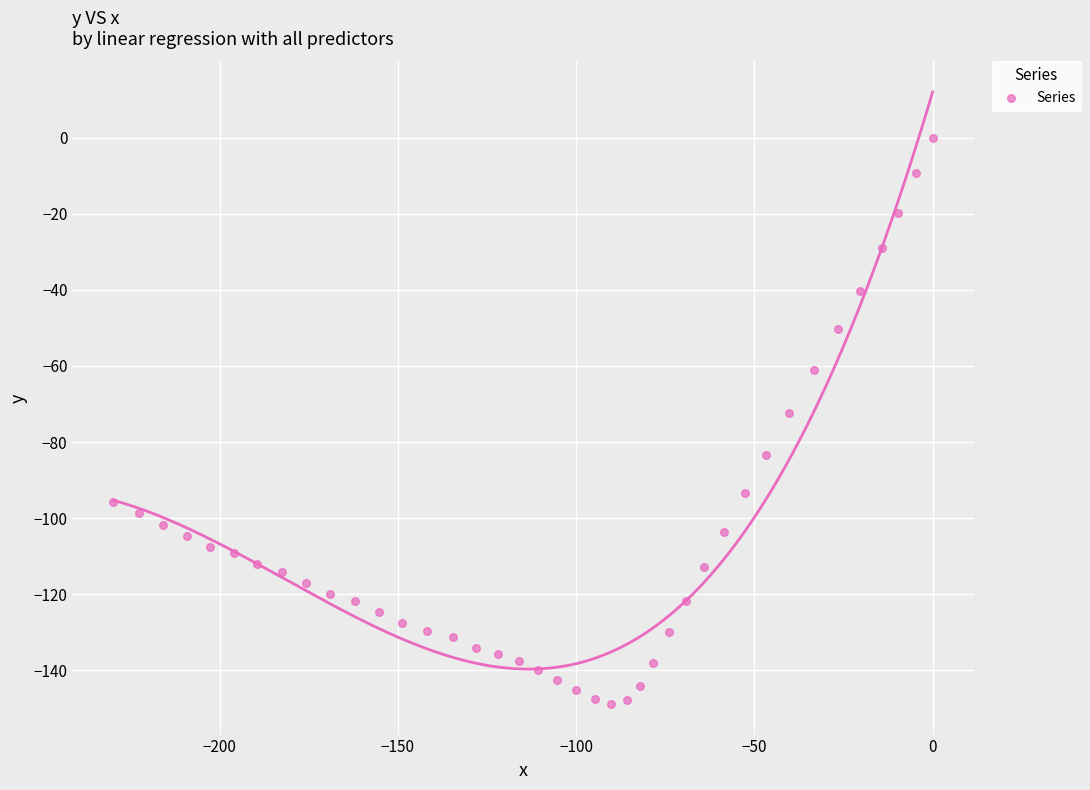

What is the range of X values (max minus min)?

229.8